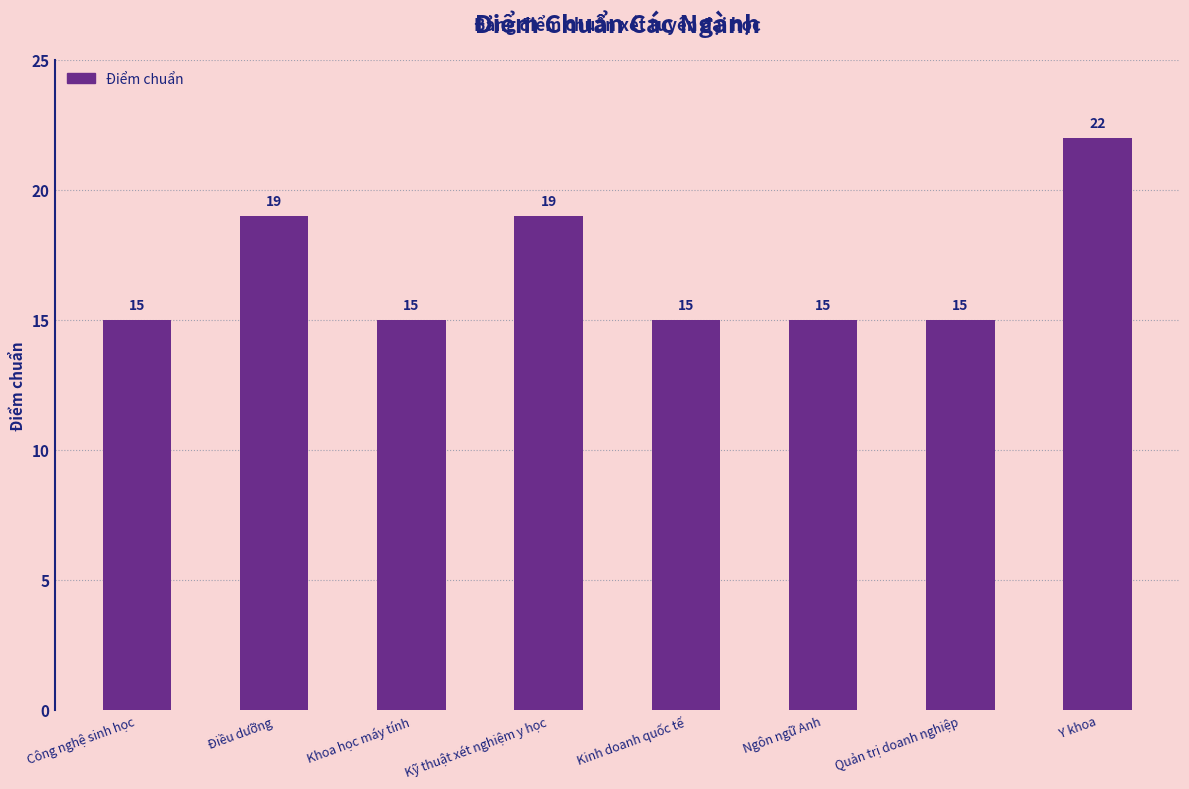

What is the approximate value at Công nghệ sinh học?

15